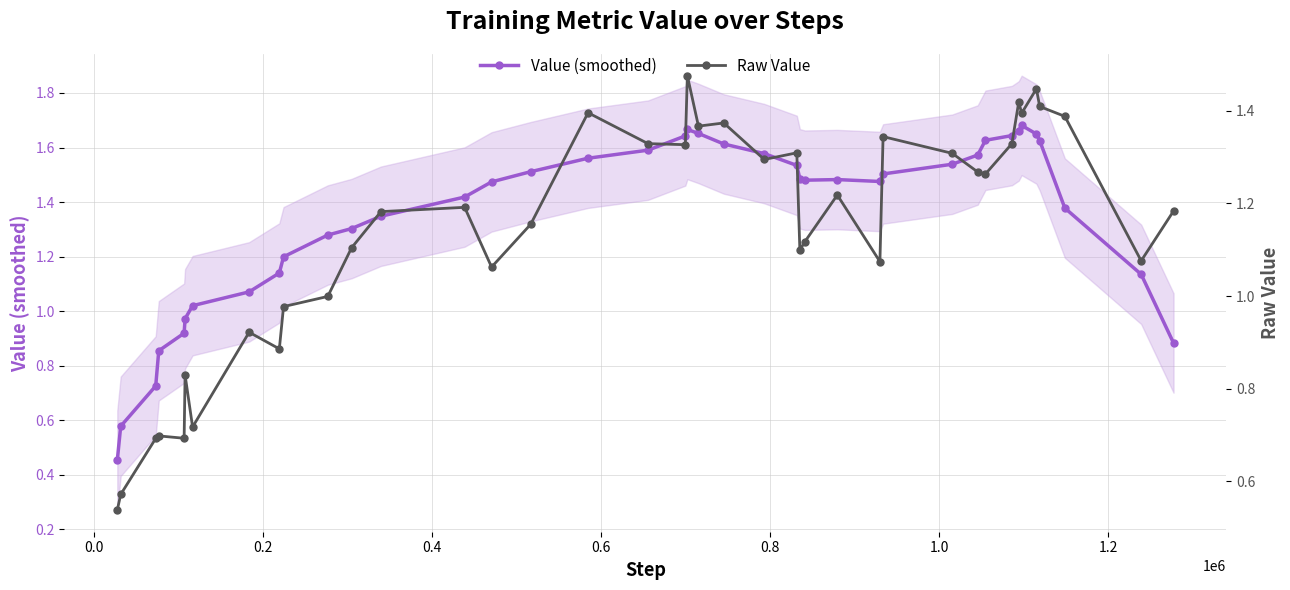

True or false: Value (smoothed) has more than 0 interior local peaks.

True